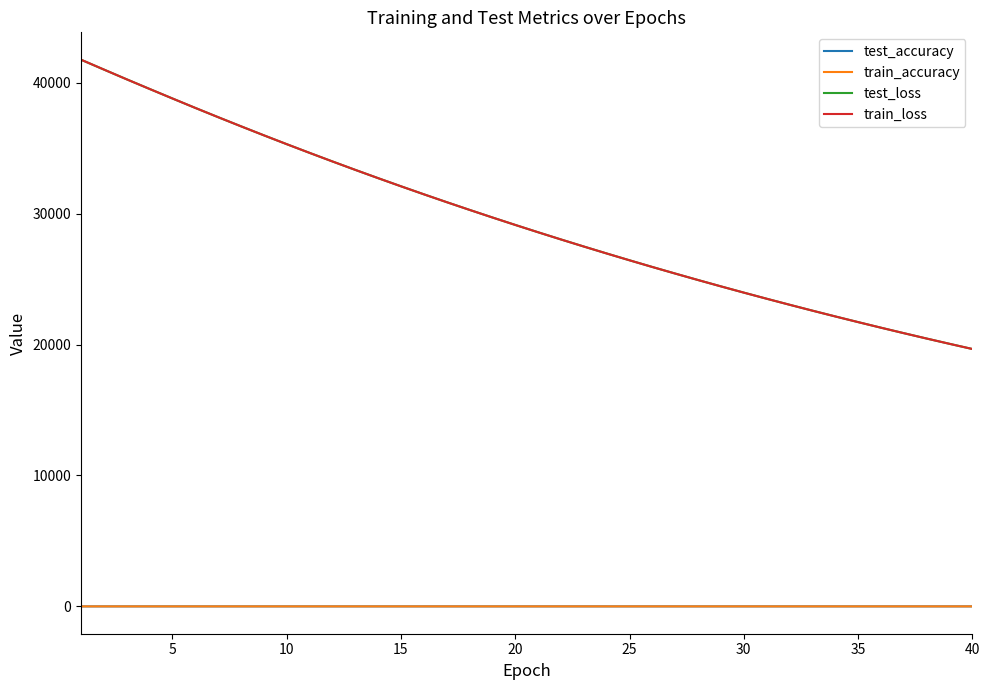

True or false: train_loss and test_accuracy cross at least once.

False